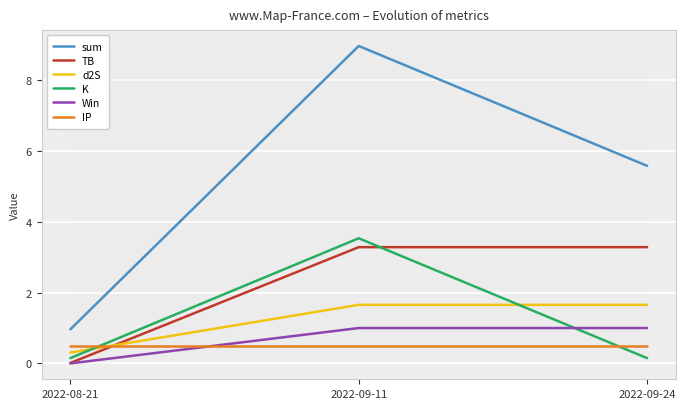

What is the maximum value shown in the chart?

9.0